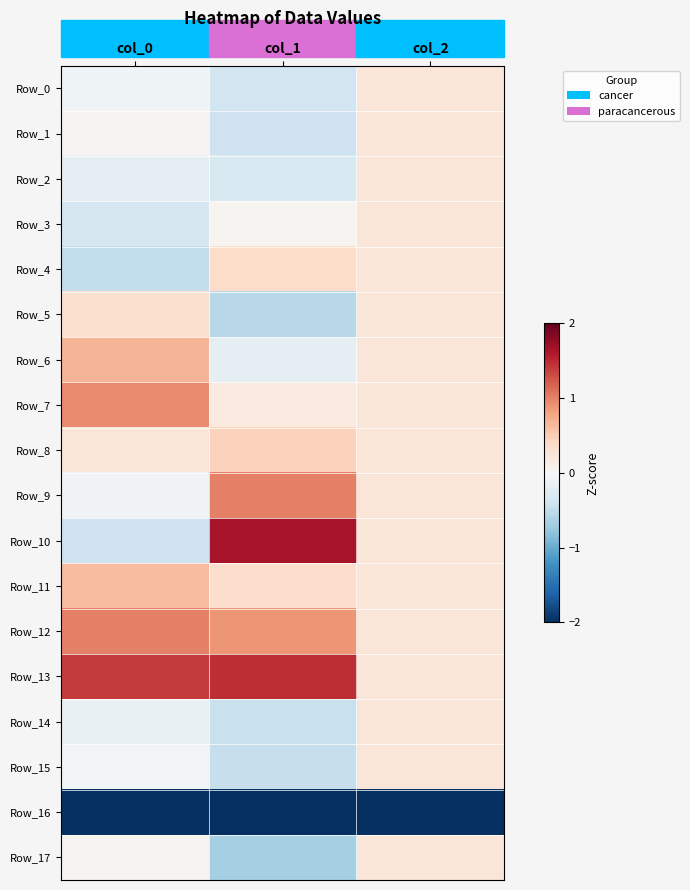

List the series in order of their peak value, lowest first.

Row_16, Row_0, Row_1, Row_2, Row_3, Row_14, Row_15, Row_17, Row_5, Row_4, Row_8, Row_11, Row_6, Row_7, Row_9, Row_12, Row_13, Row_10